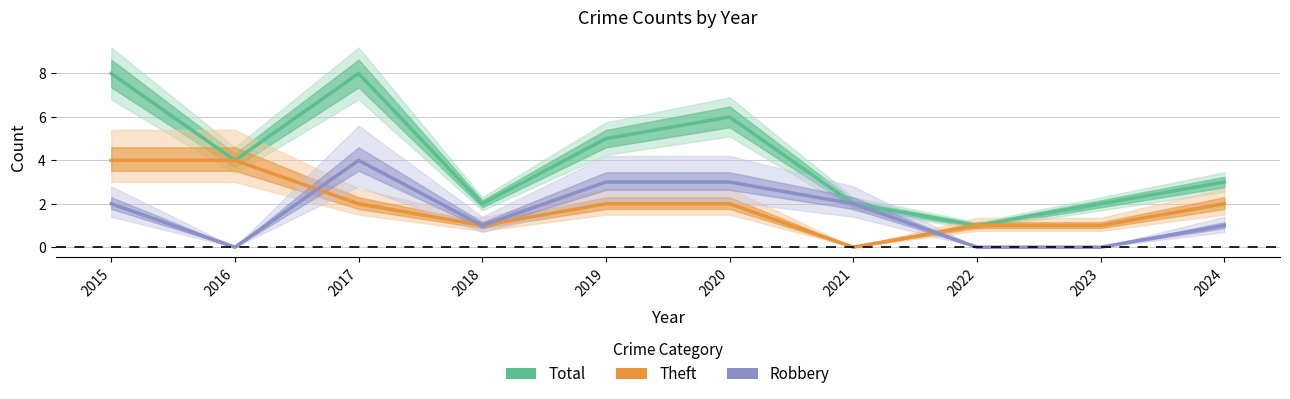

What is the sum of the Theft values at 2016 and 2023?

5